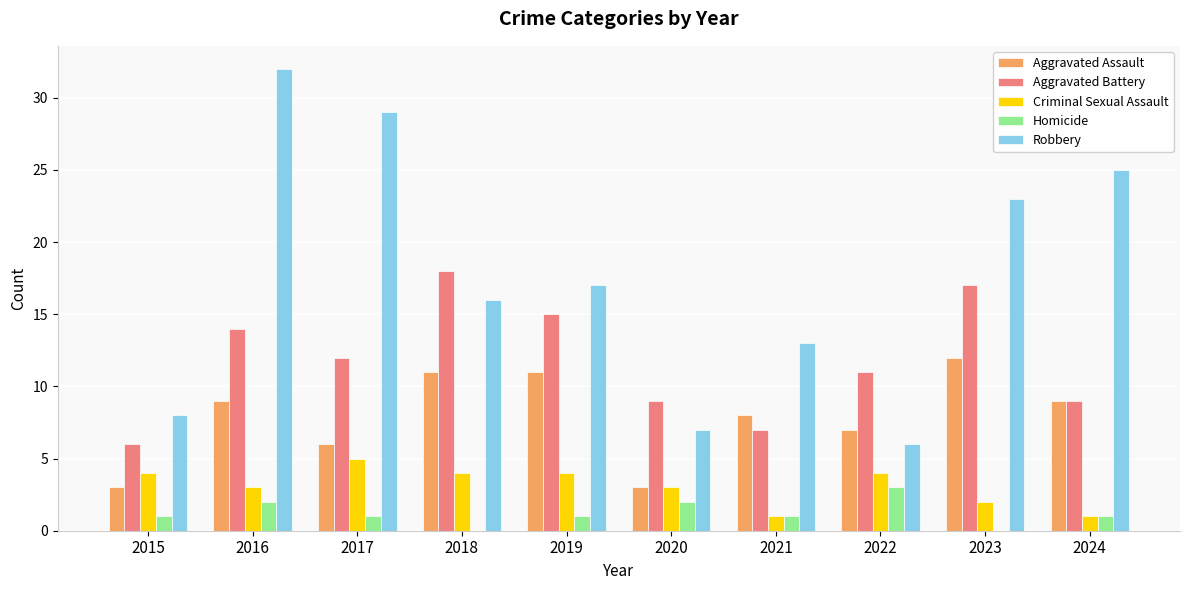

What is the maximum value for Criminal Sexual Assault?

5